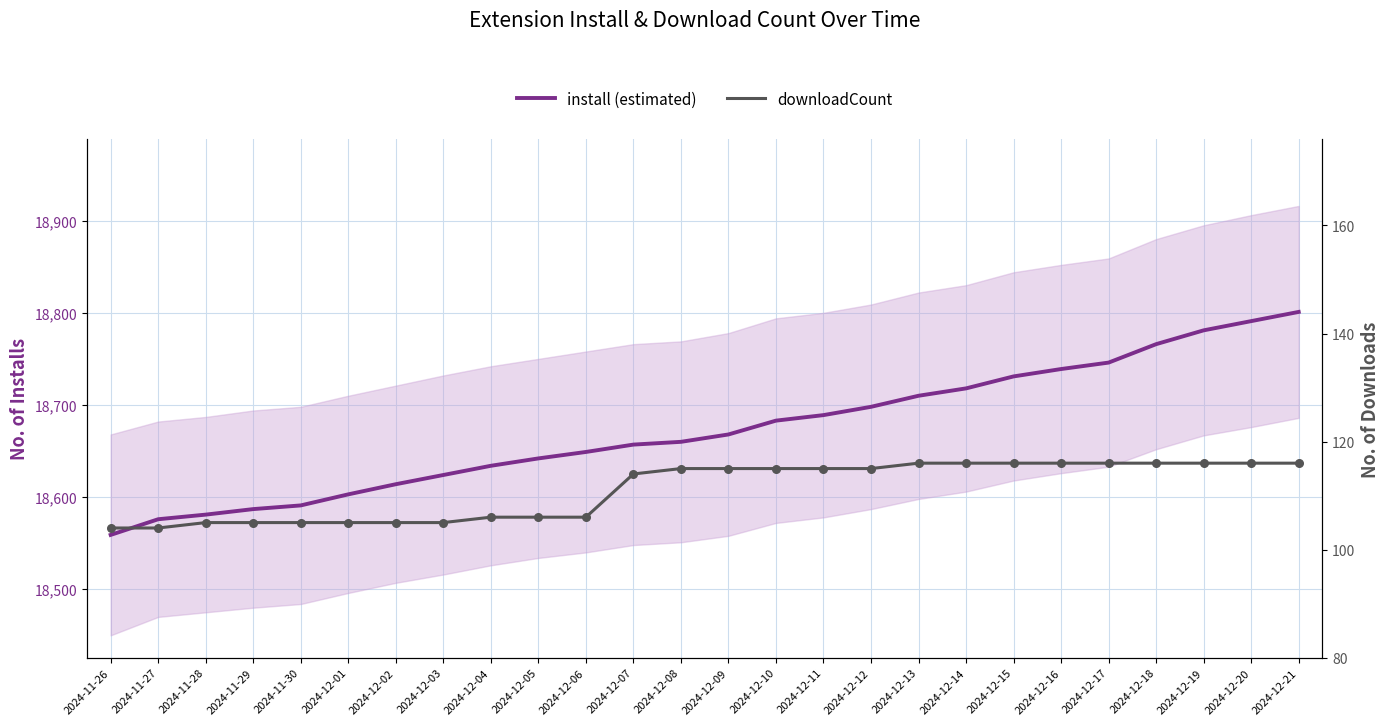

What are all the series names shown in the legend?

install (estimated), downloadCount